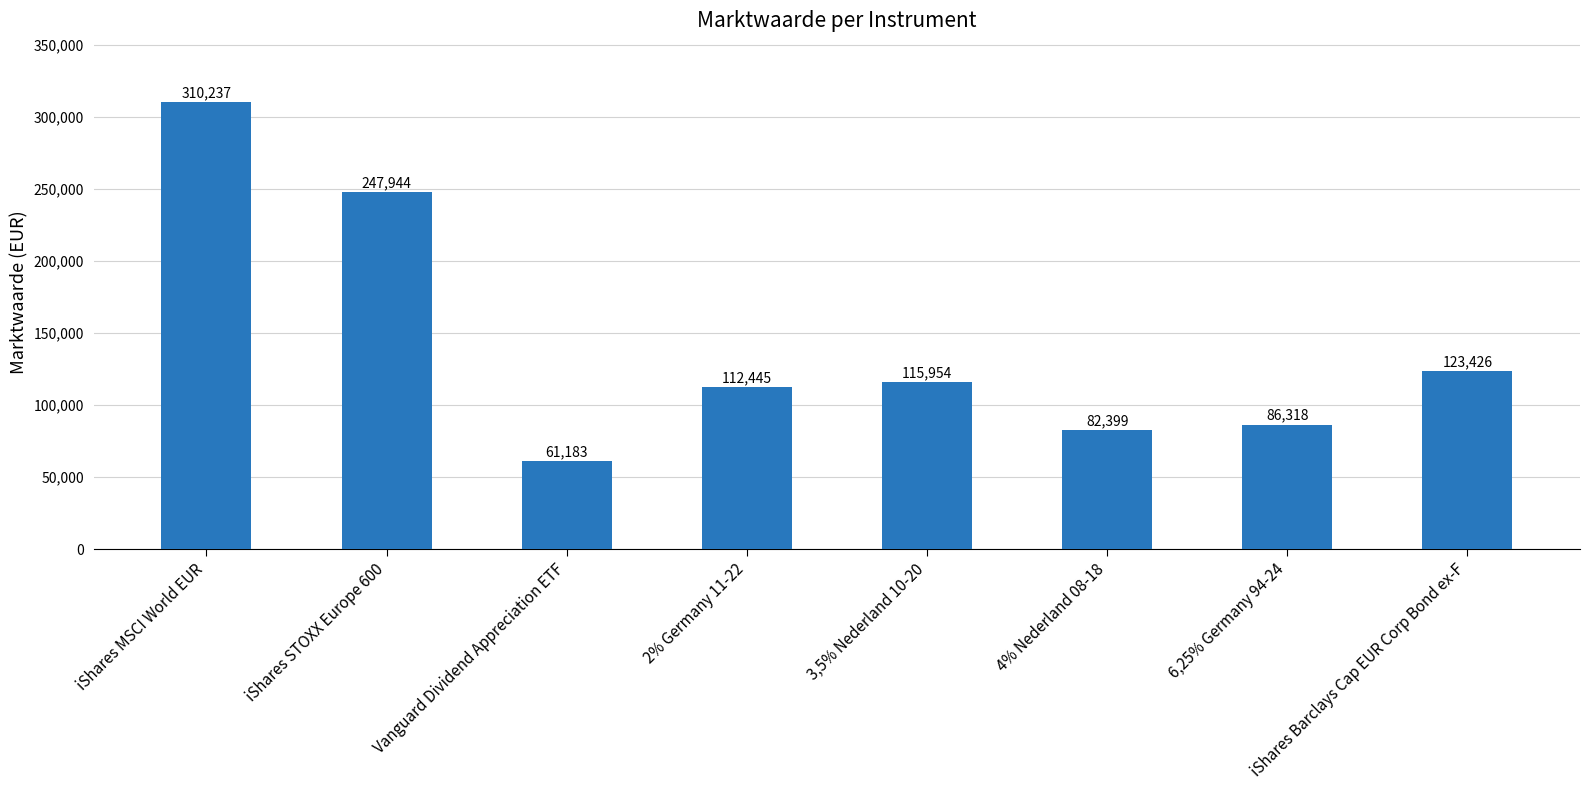

What position from the right is Vanguard Dividend Appreciation ETF?

6